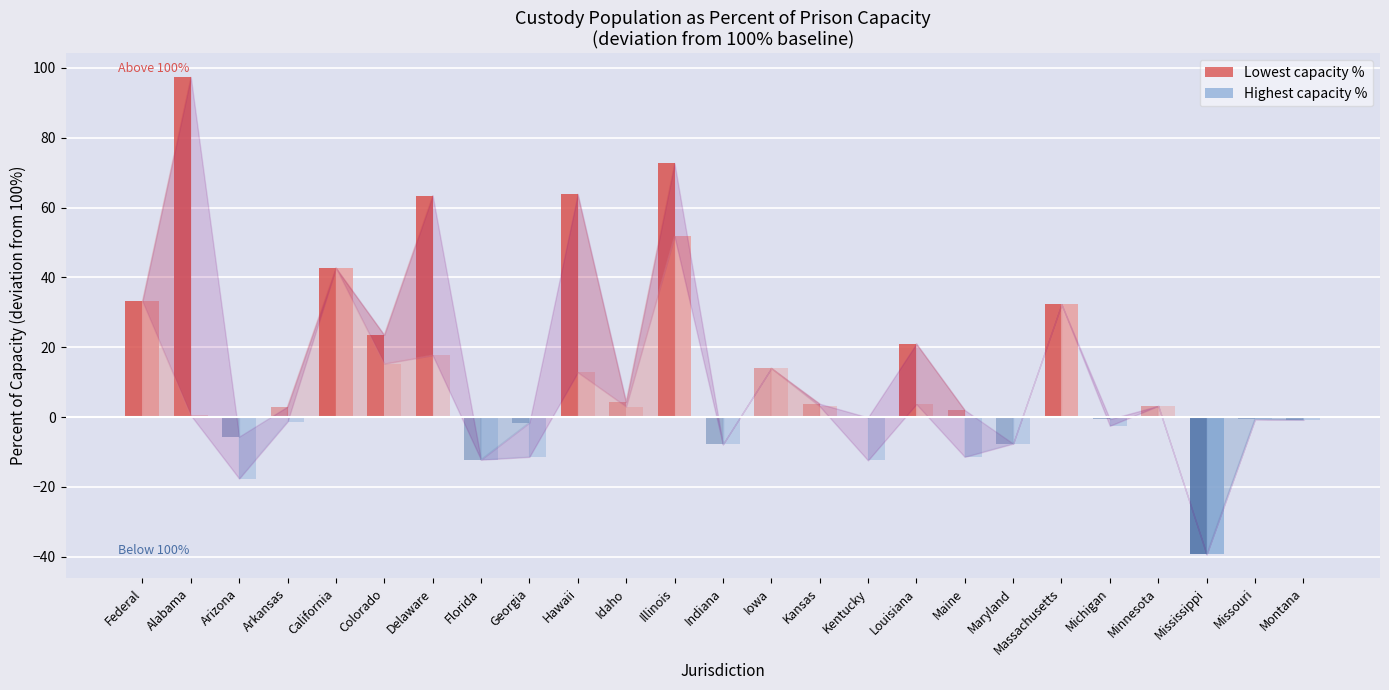

Reading left to right, transcribe all the data shown in this chart.

Lowest capacity %: Federal=133.1	Alabama=197.3	Arizona=94.4	Arkansas=103.0	California=142.7	Colorado=123.5	Delaware=163.4	Florida=87.8	Georgia=98.4	Hawaii=163.8	Idaho=104.3	Illinois=172.6	Indiana=92.2	Iowa=114.0	Kansas=103.8	Kentucky=99.9	Louisiana=121.0	Maine=102.0	Maryland=92.4	Massachusetts=132.3	Michigan=99.4	Minnesota=103.2	Mississippi=60.7	Missouri=99.4	Montana=99.2
Highest capacity %: Federal=133.1	Alabama=100.5	Arizona=82.4	Arkansas=98.7	California=142.7	Colorado=115.3	Delaware=117.7	Florida=87.8	Georgia=88.6	Hawaii=112.8	Idaho=103.0	Illinois=151.7	Indiana=92.2	Iowa=114.0	Kansas=103.1	Kentucky=87.6	Louisiana=103.7	Maine=88.6	Maryland=92.4	Massachusetts=132.3	Michigan=97.5	Minnesota=103.2	Mississippi=60.7	Missouri=99.4	Montana=99.2